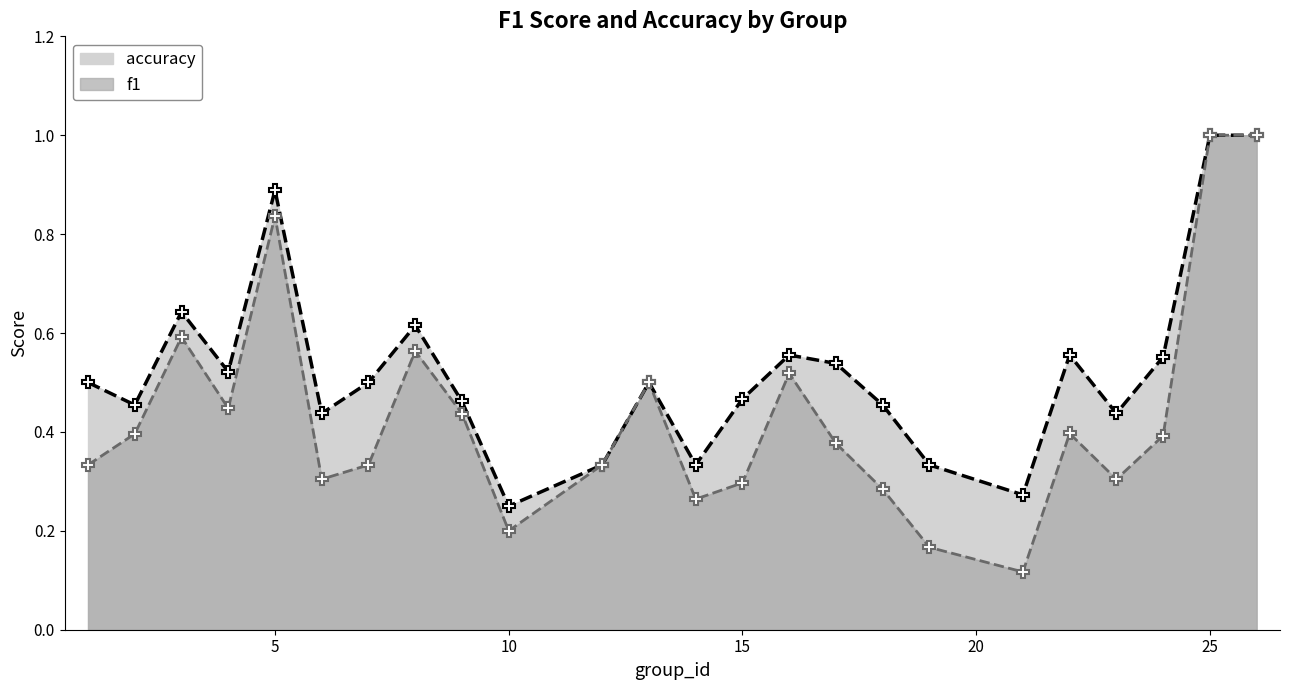

How many lines are shown in the chart?

2